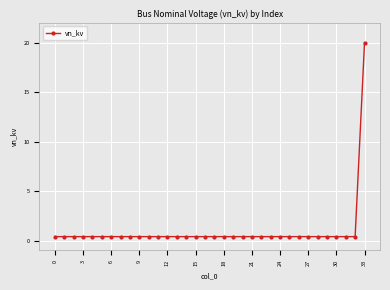

Reading left to right, transcribe all the data shown in this chart.

0.4	0.4	0.4	0.4	0.4	0.4	0.4	0.4	0.4	0.4	0.4	0.4	0.4	0.4	0.4	0.4	0.4	0.4	0.4	0.4	0.4	0.4	0.4	0.4	0.4	0.4	0.4	0.4	0.4	0.4	0.4	0.4	0.4	20.0